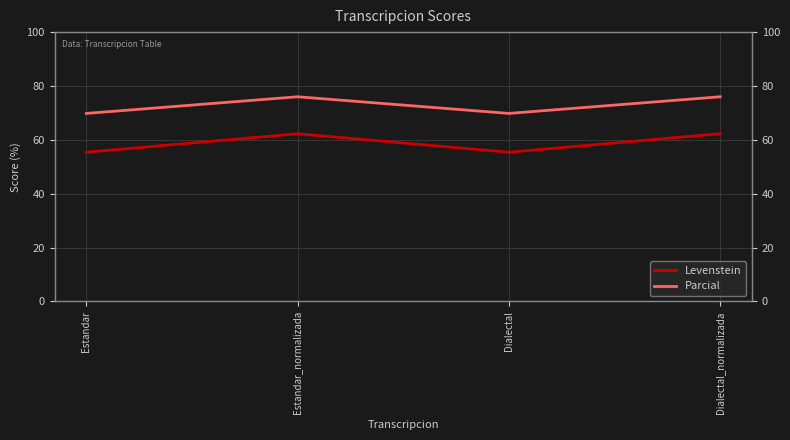

Is the value of Levenstein at Dialectal_normalizada greater than the value of Parcial at Estandar_normalizada?

No